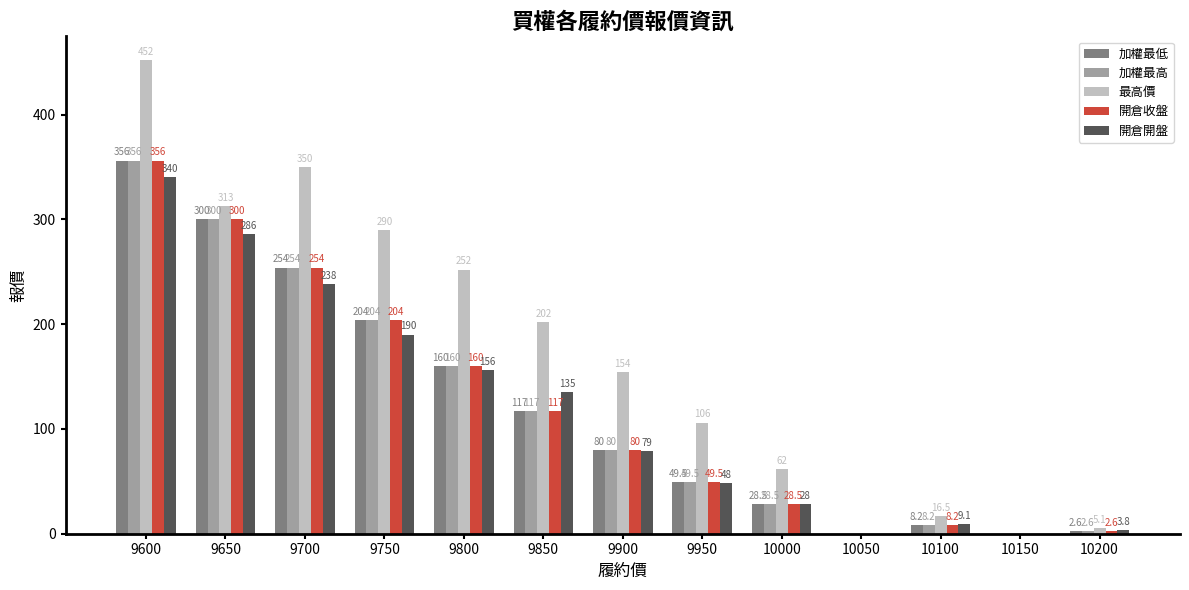

What is the maximum value shown in the chart?

452.0